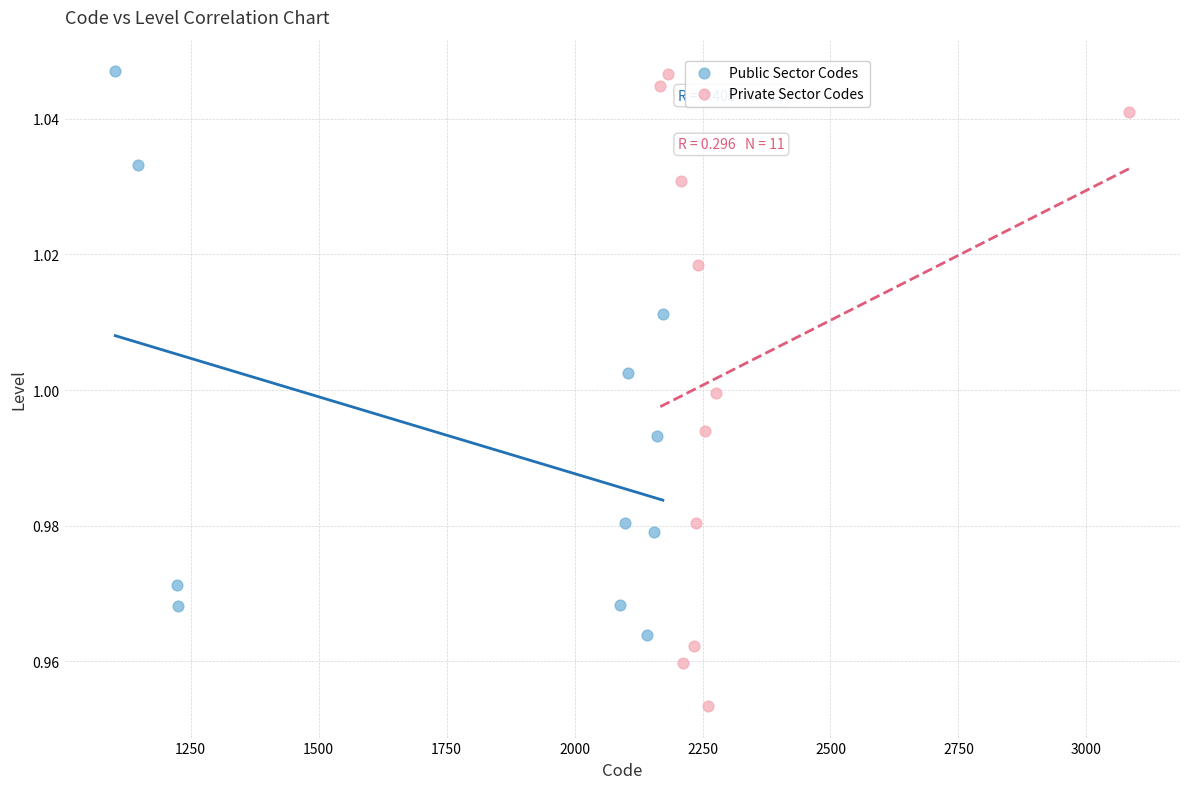

Which series reaches the minimum Y coordinate?

Private Sector Codes